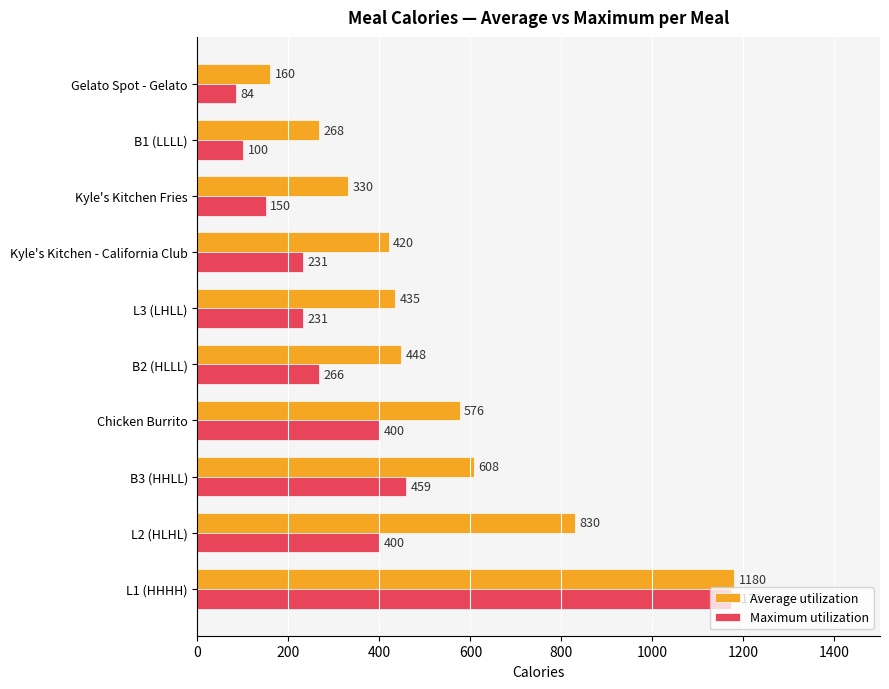

At how many categories does at least one series exceed 481?

4